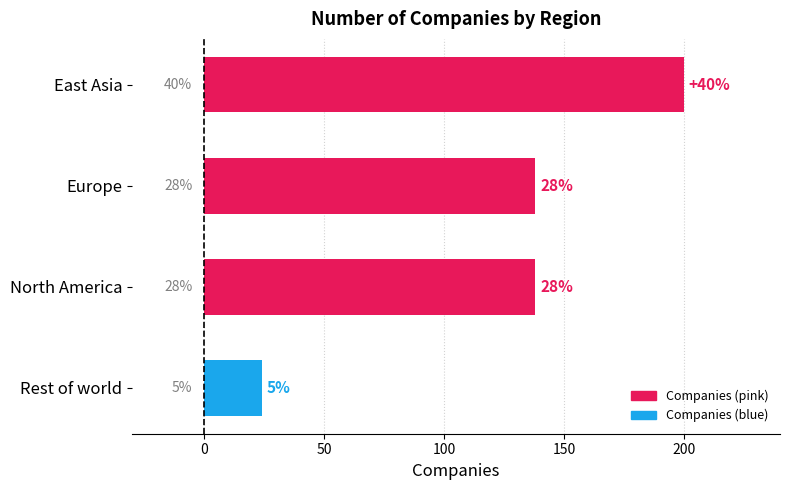

Are the bars horizontal?

Yes